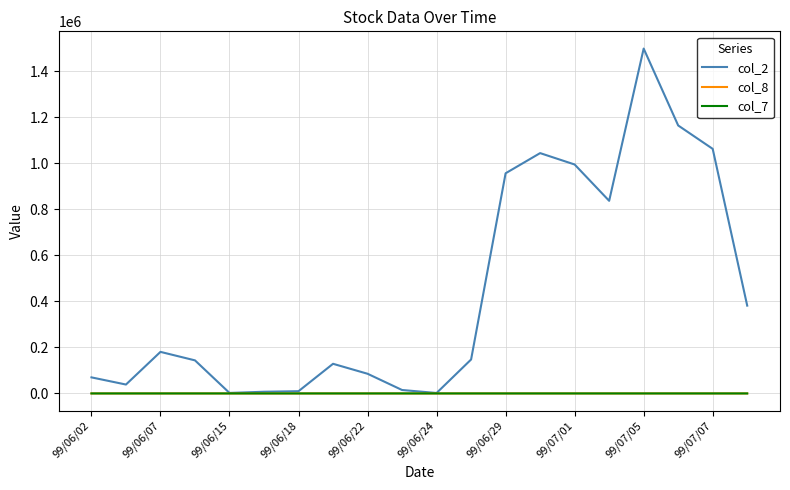

What is the maximum value shown in the chart?

1499620.0